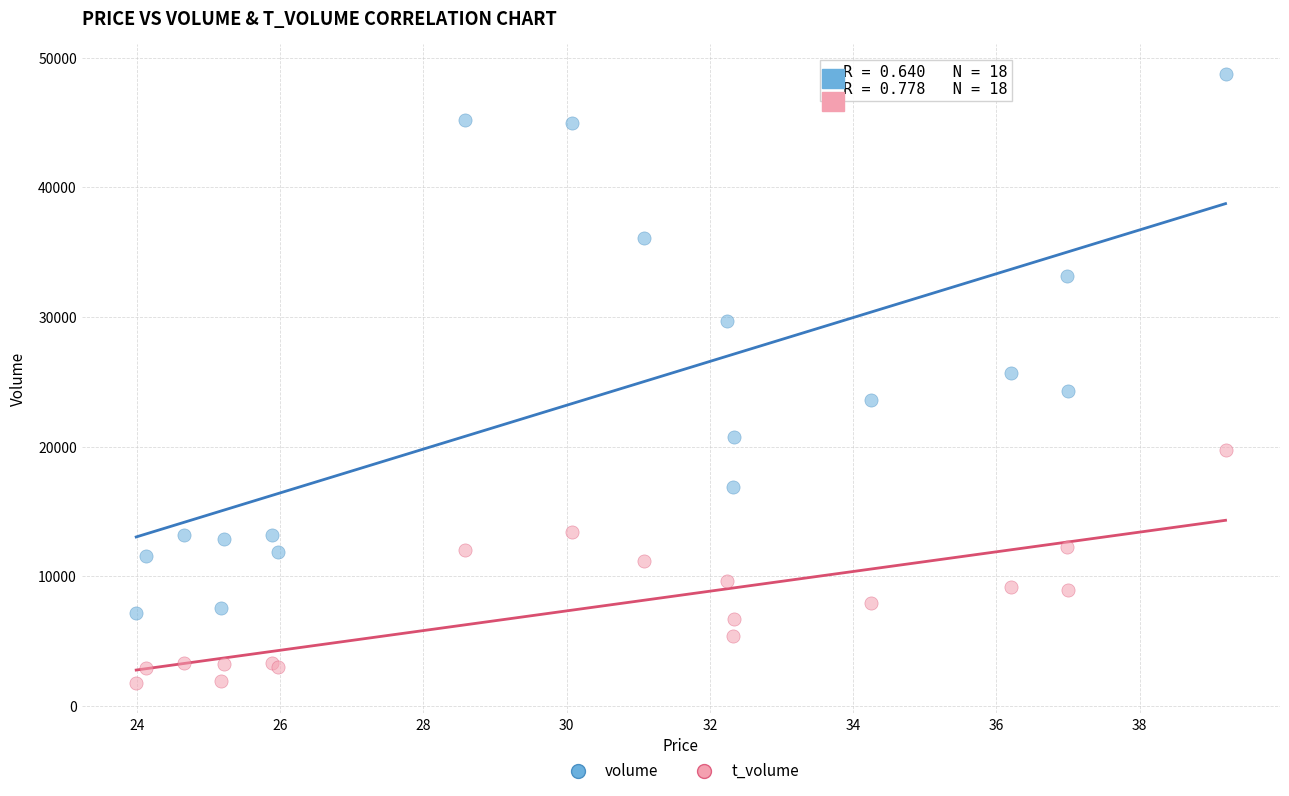

Which series has the largest Y range (max minus min)?

volume